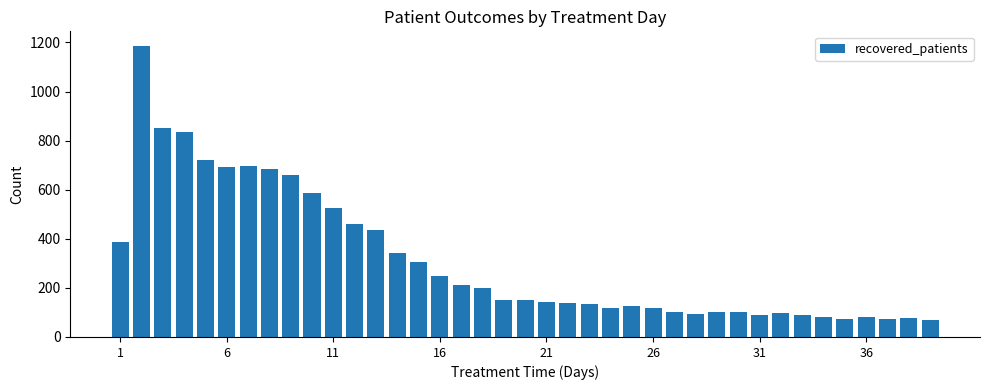

What is the smallest value displayed?

69